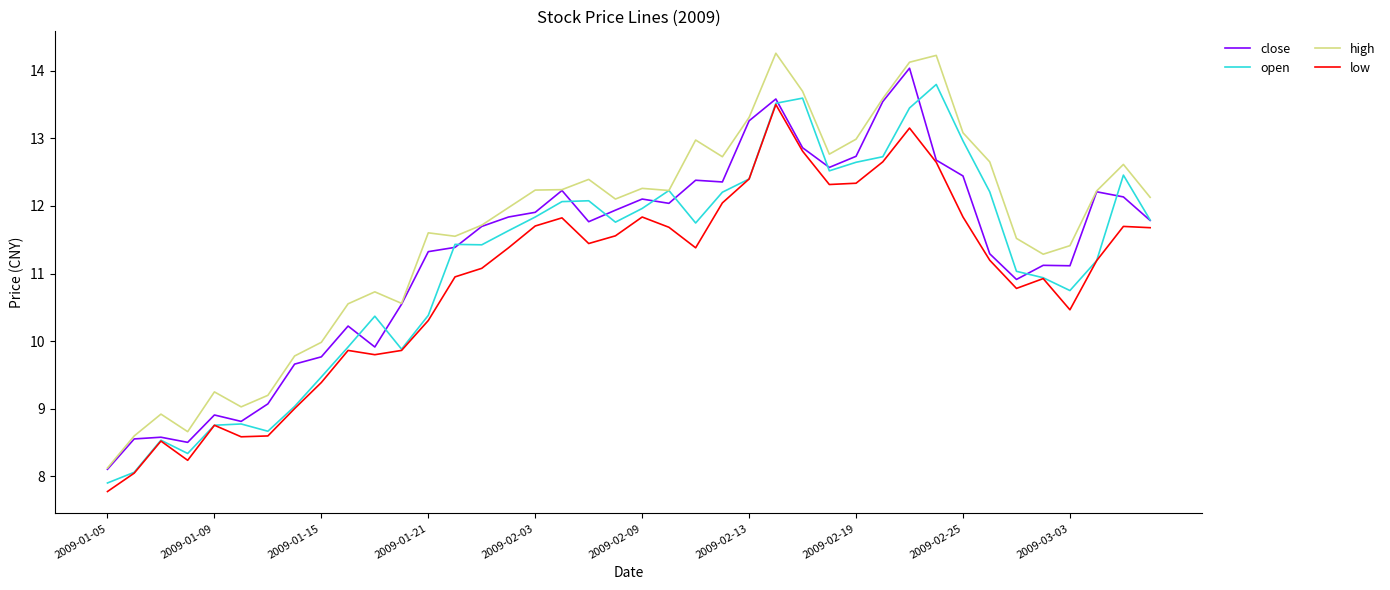

What is the highest value of the low series?

13.5